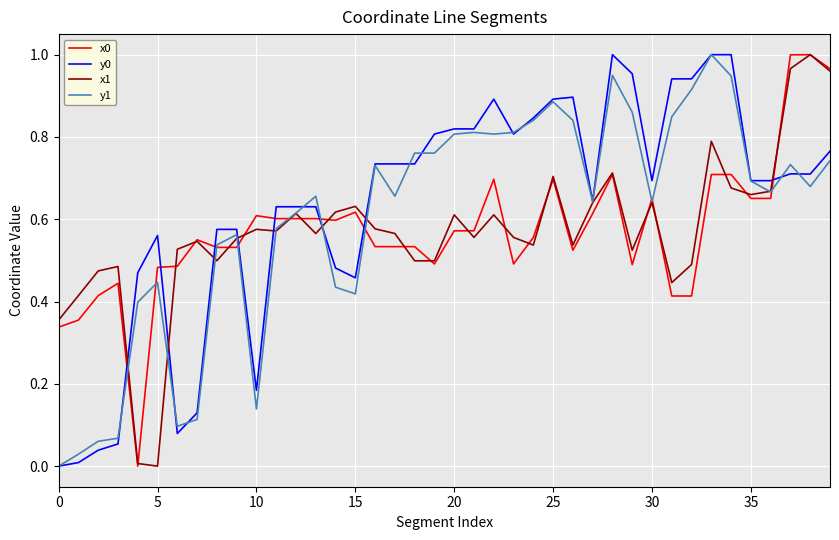

How many lines are shown in the chart?

4